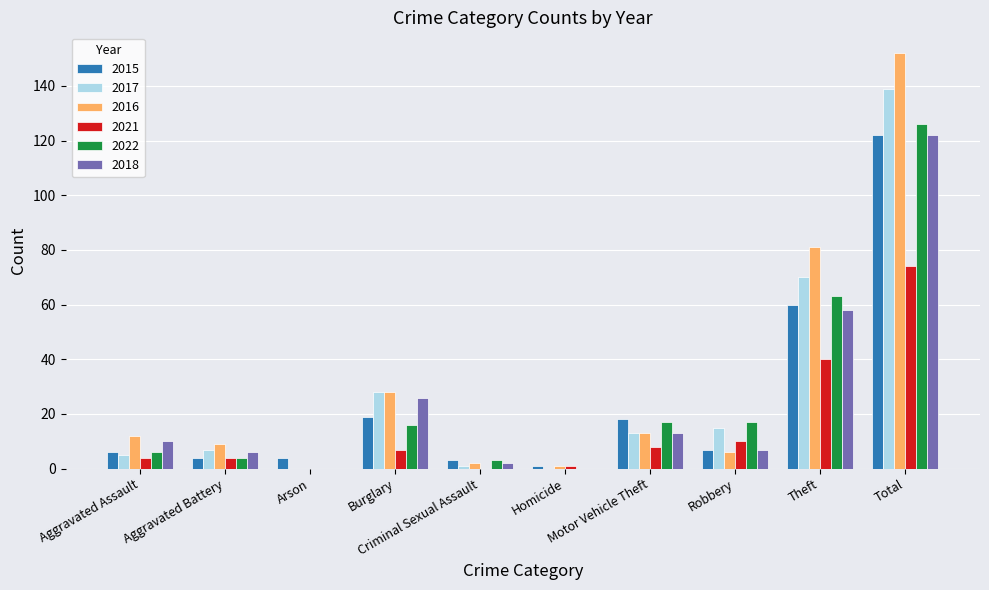

How many groups of bars are there?

10